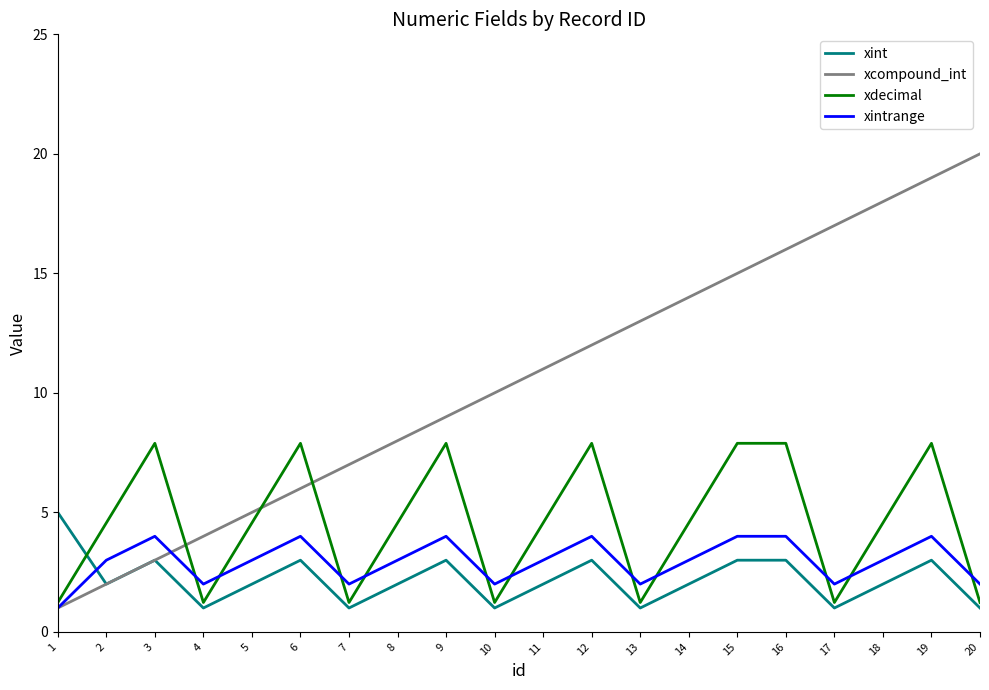

List the series in order of their peak value, highest first.

xcompound_int, xdecimal, xint, xintrange